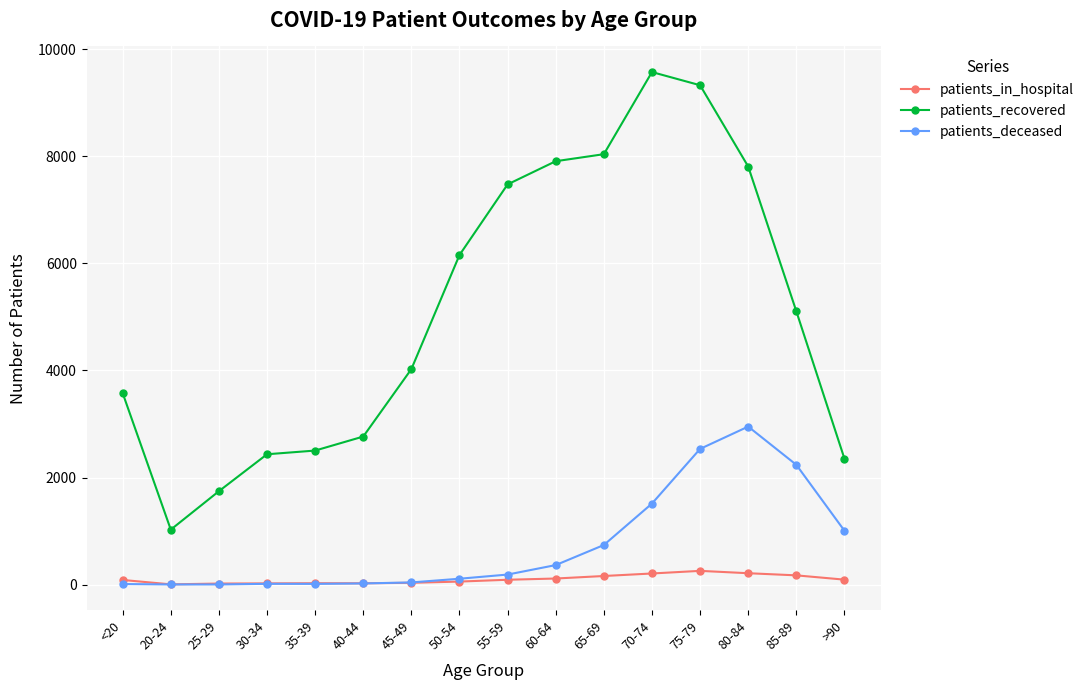

Which series changed the most between 20-24 and 40-44?

patients_recovered